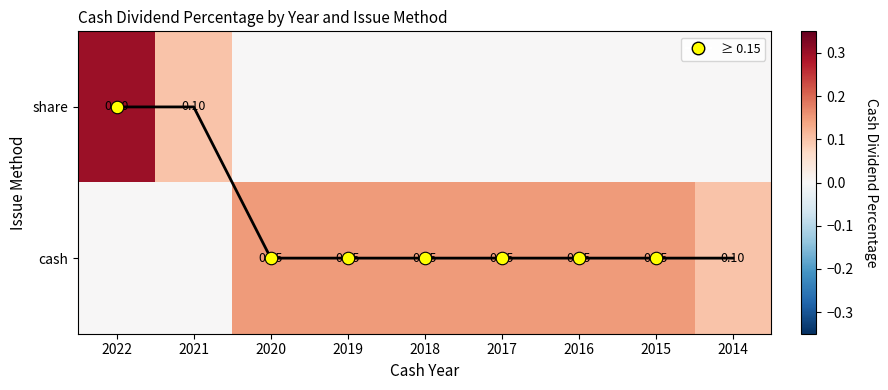

What is the difference between the maximum and minimum values in the share series?

0.3